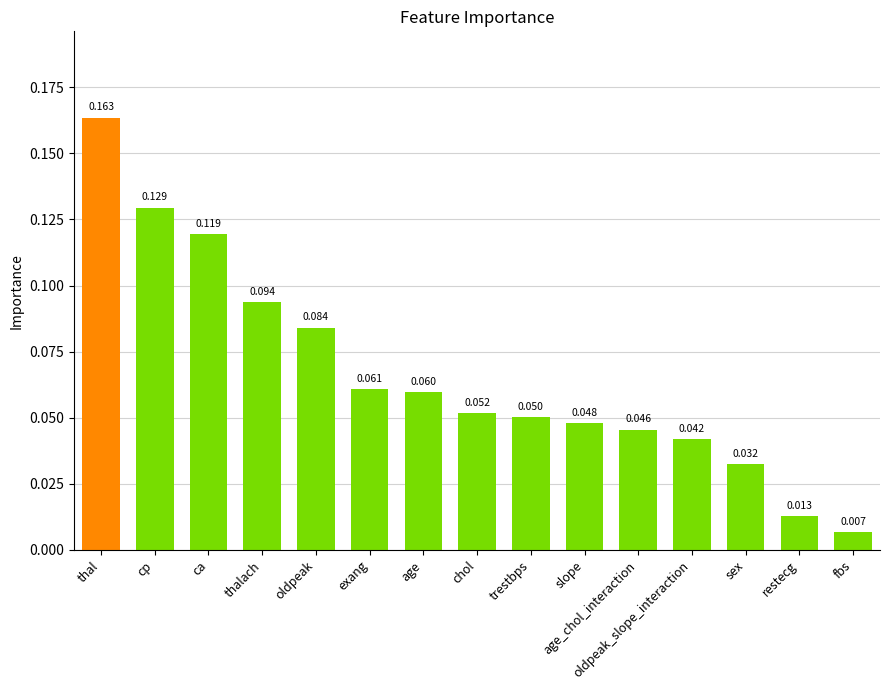

List the labels in order of value, largest first.

thal, cp, ca, thalach, oldpeak, exang, age, chol, trestbps, slope, age_chol_interaction, oldpeak_slope_interaction, sex, restecg, fbs